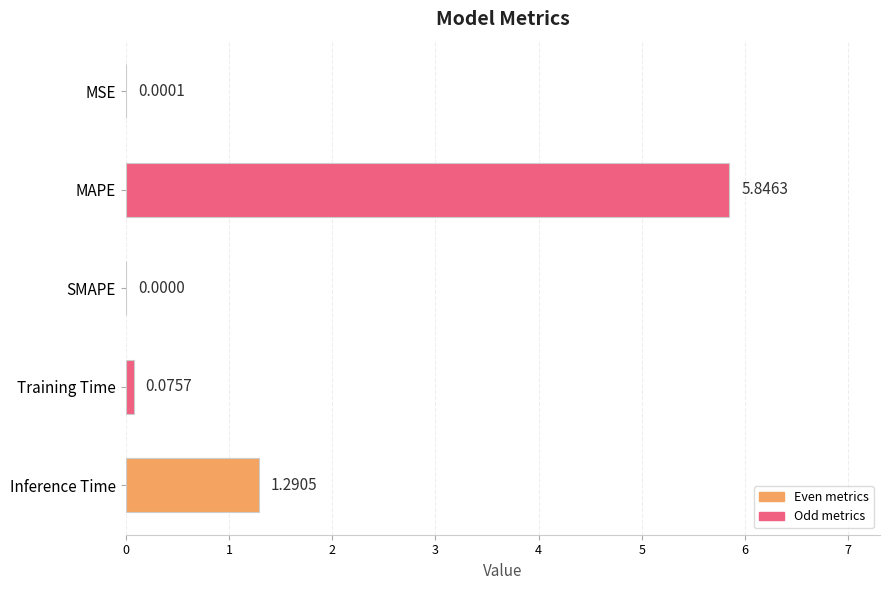

Where is the data nearest to the value 2?

Inference Time